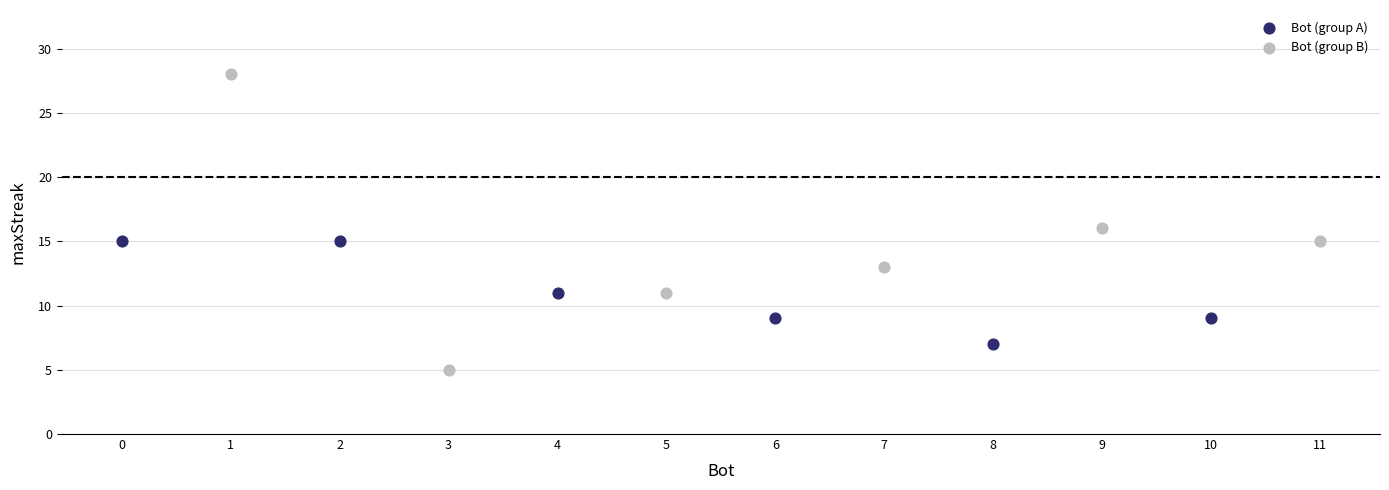

Which series contains the highest Y value?

Bot (group B)